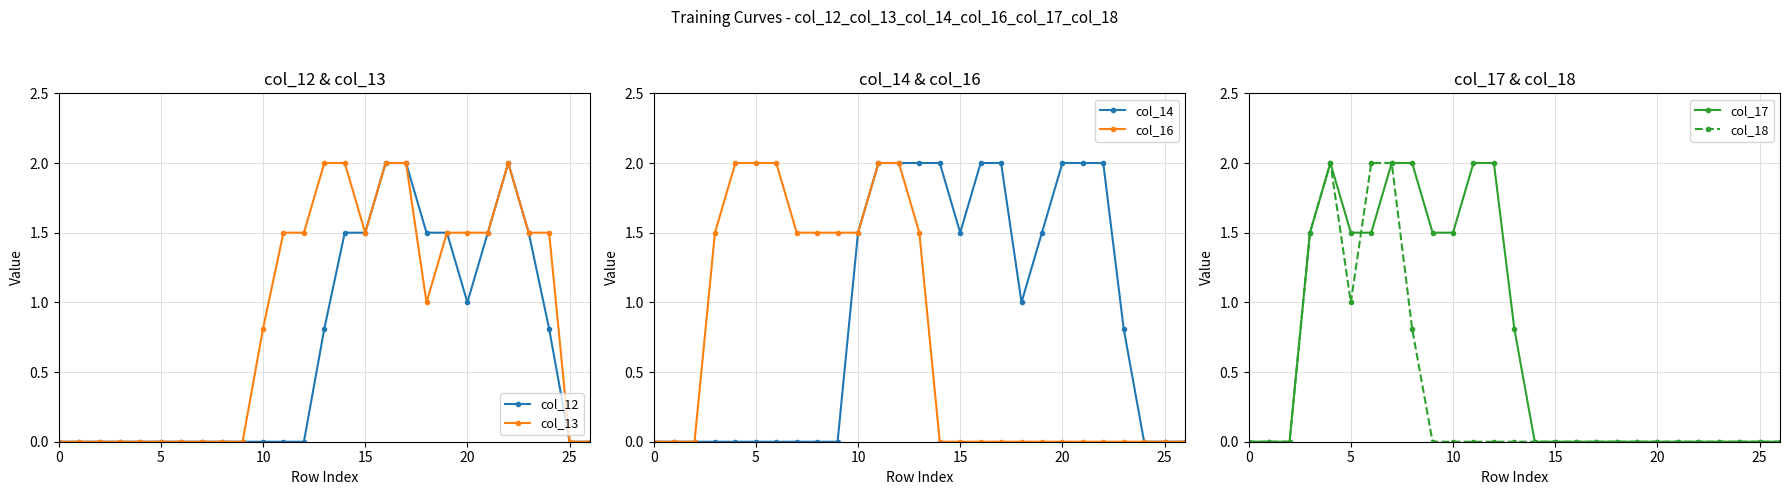

What is the average value of the col_14 series?

0.9